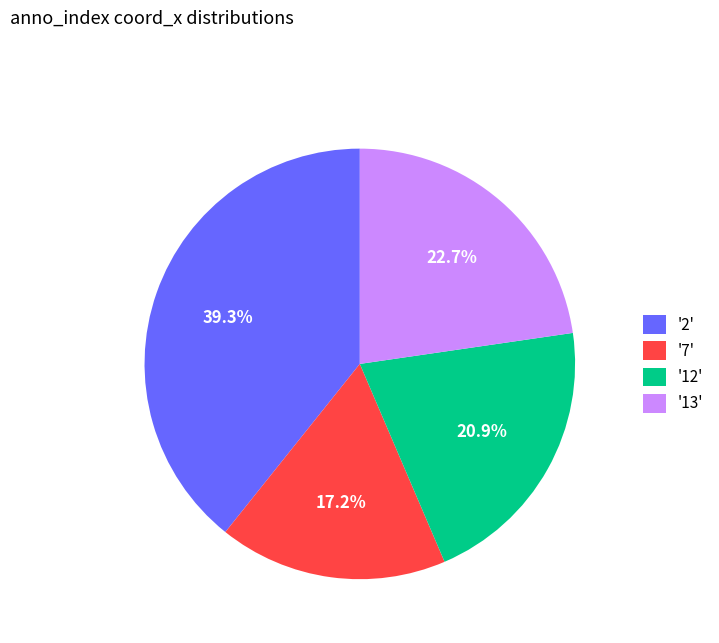

Rank the categories by value from highest to lowest.

'2', '13', '12', '7'